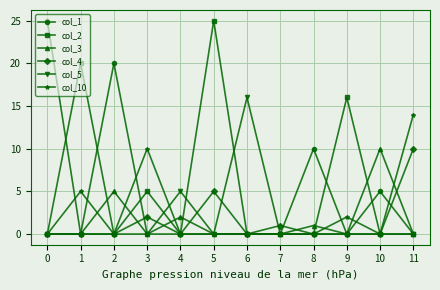

At which category is the sum across all series the highest?

5